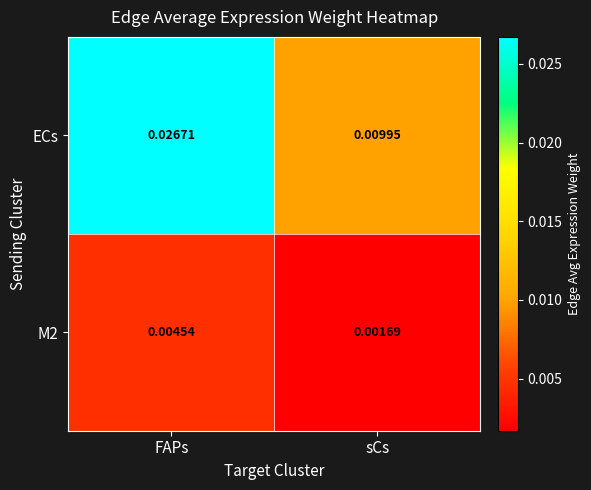

Between FAPs and sCs, which series saw the biggest shift?

ECs